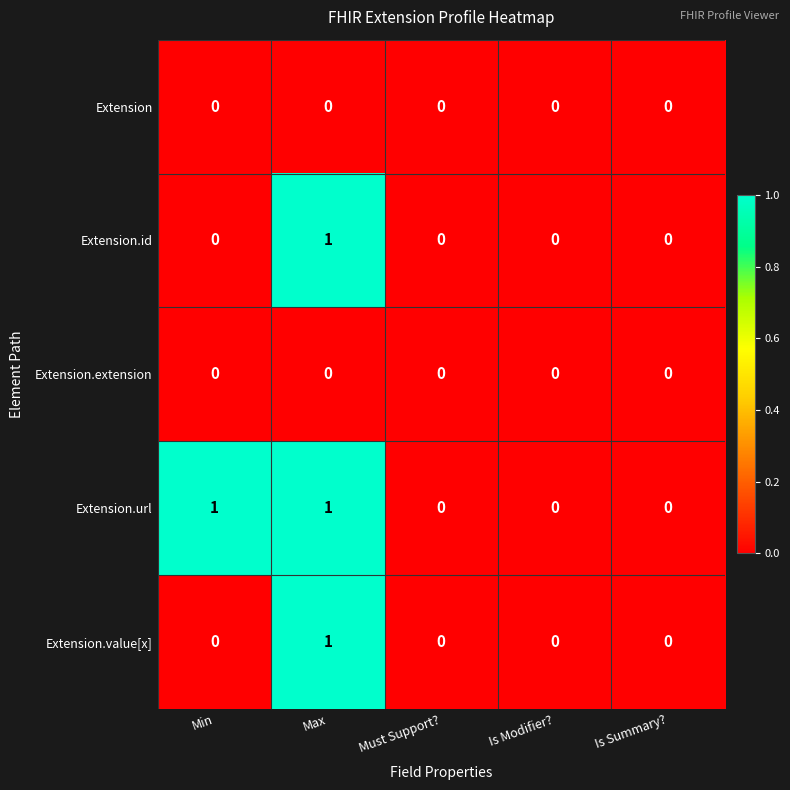

How many Extension.value[x] values are between 0 and 1?

5